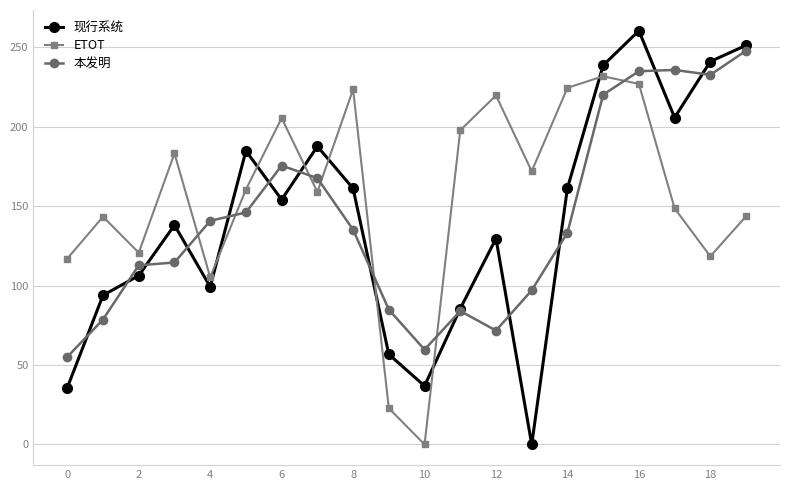

What is the value of the 现行系统 point at the 9th from the left?

161.1